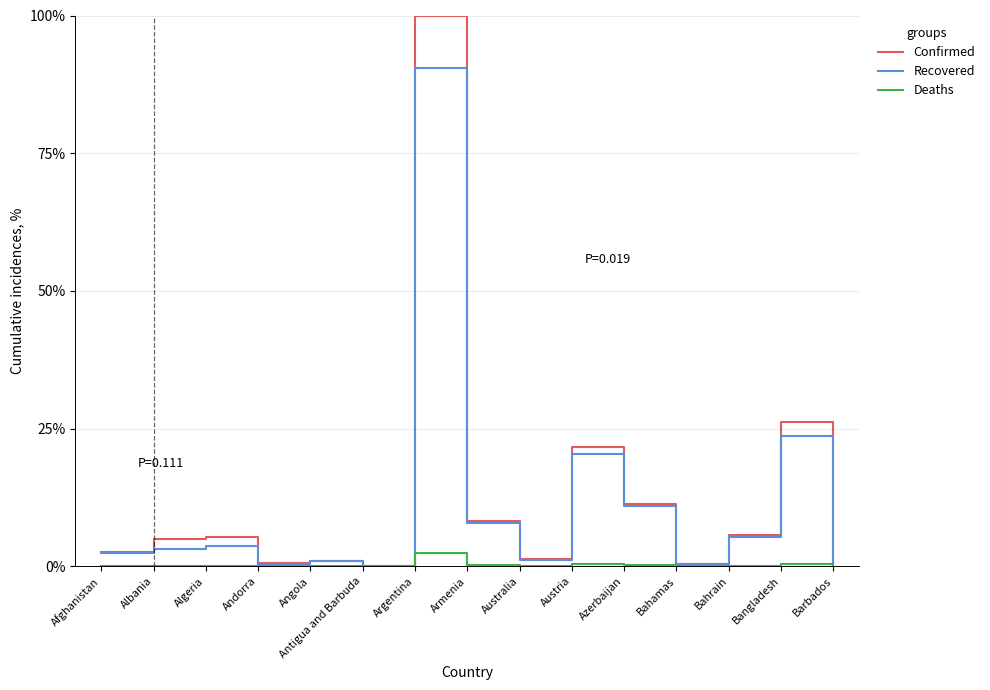

How many values in the Recovered series are below 3?

7